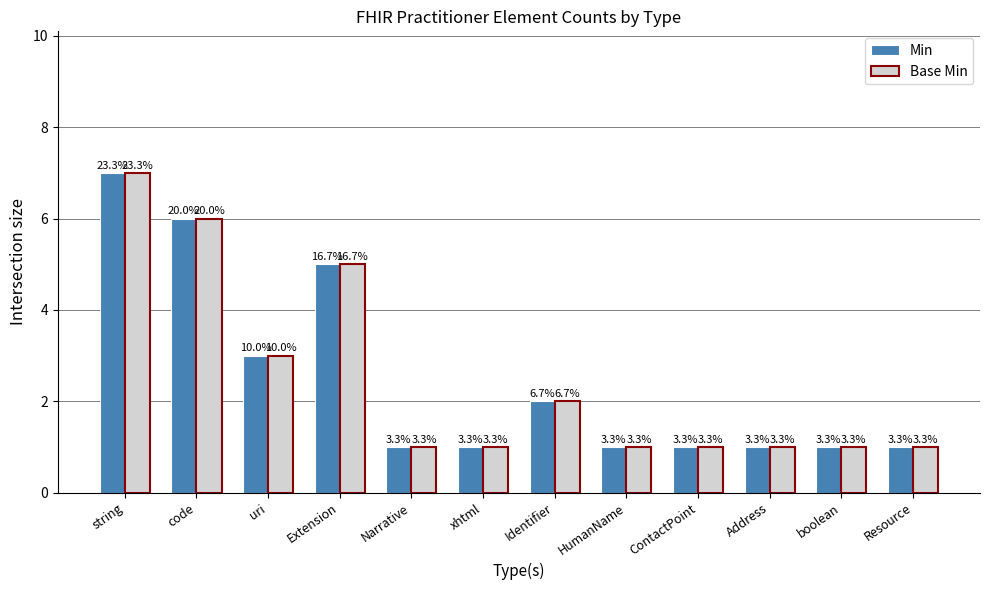

What are all the series names shown in the legend?

Min, Base Min